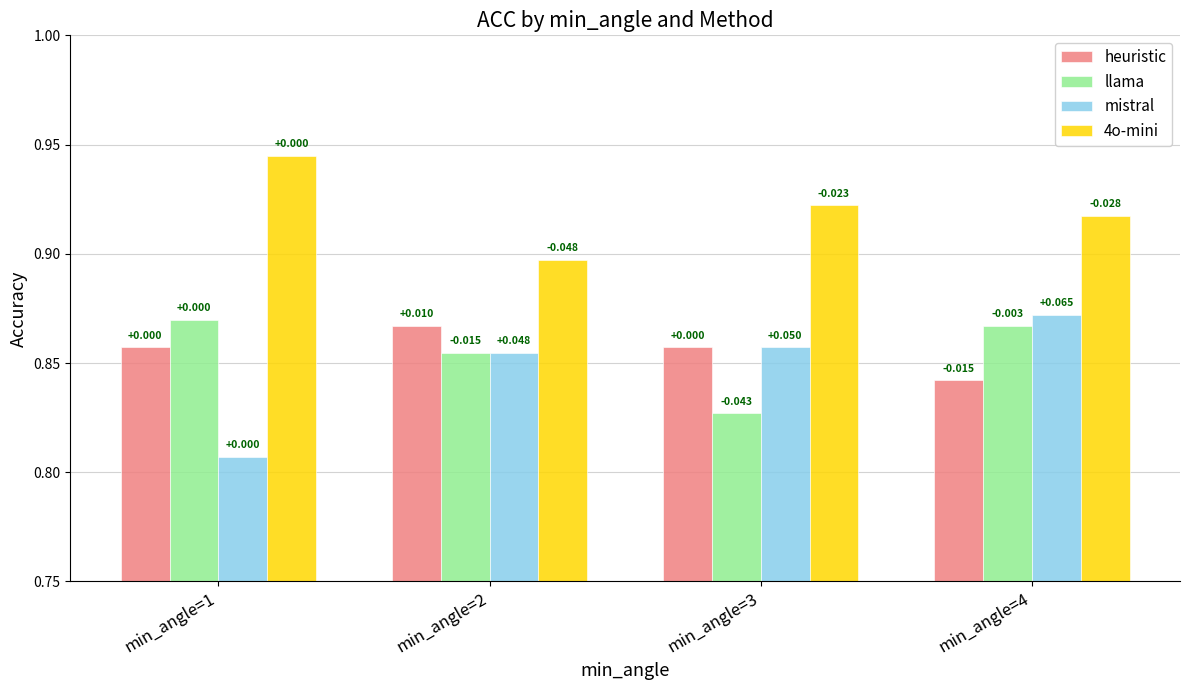

What are all the series names shown in the legend?

heuristic, llama, mistral, 4o-mini